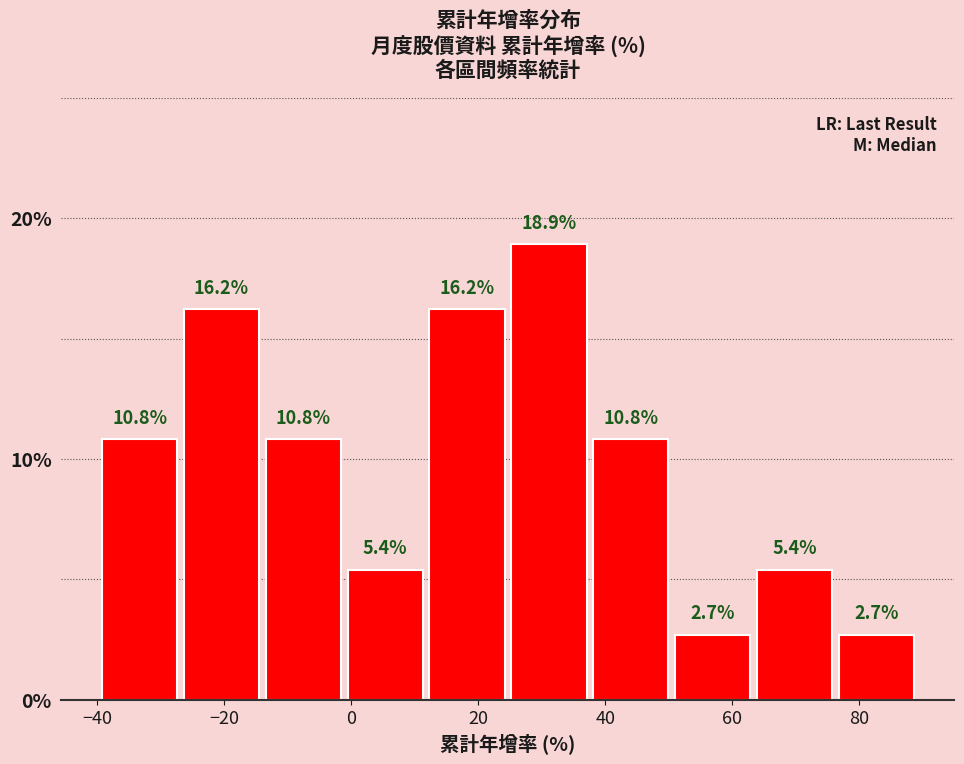

Reading left to right, transcribe this chart: for each bar, give the range it covers on the x-axis and its height. The bar edges are not printed on the chart, so give them approximately, as read against the axis.

-40 to -26: 10.8
-26 to -14: 16.2
-14 to -2: 10.8
-2 to 12: 5.4
12 to 24: 16.2
24 to 38: 18.9
38 to 50: 10.8
50 to 64: 2.7
64 to 76: 5.4
76 to 90: 2.7